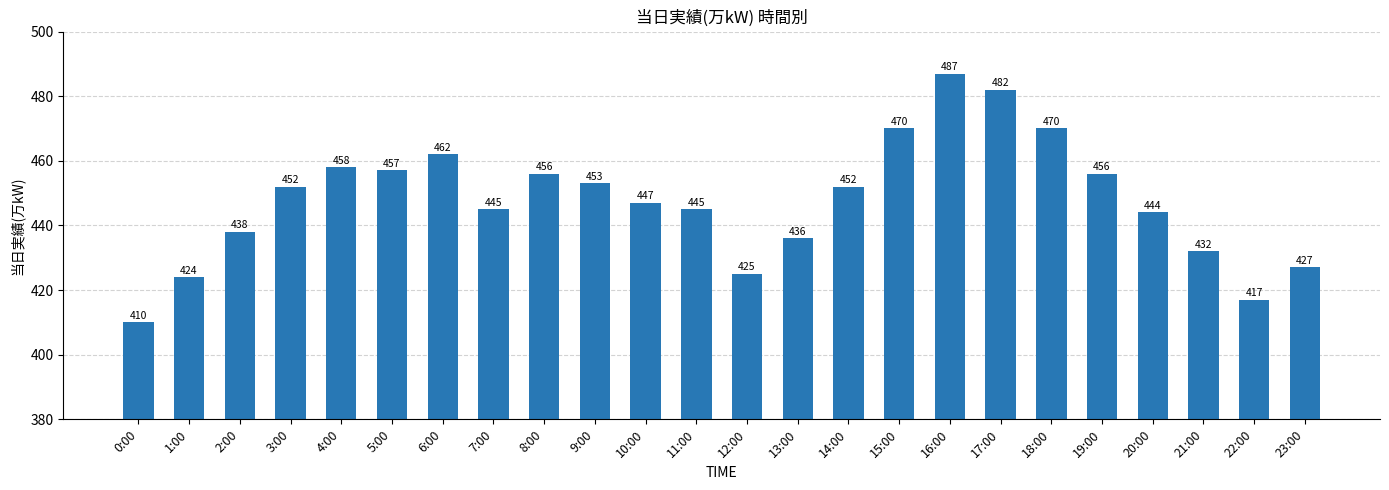

Count the number of data series in this chart.

1